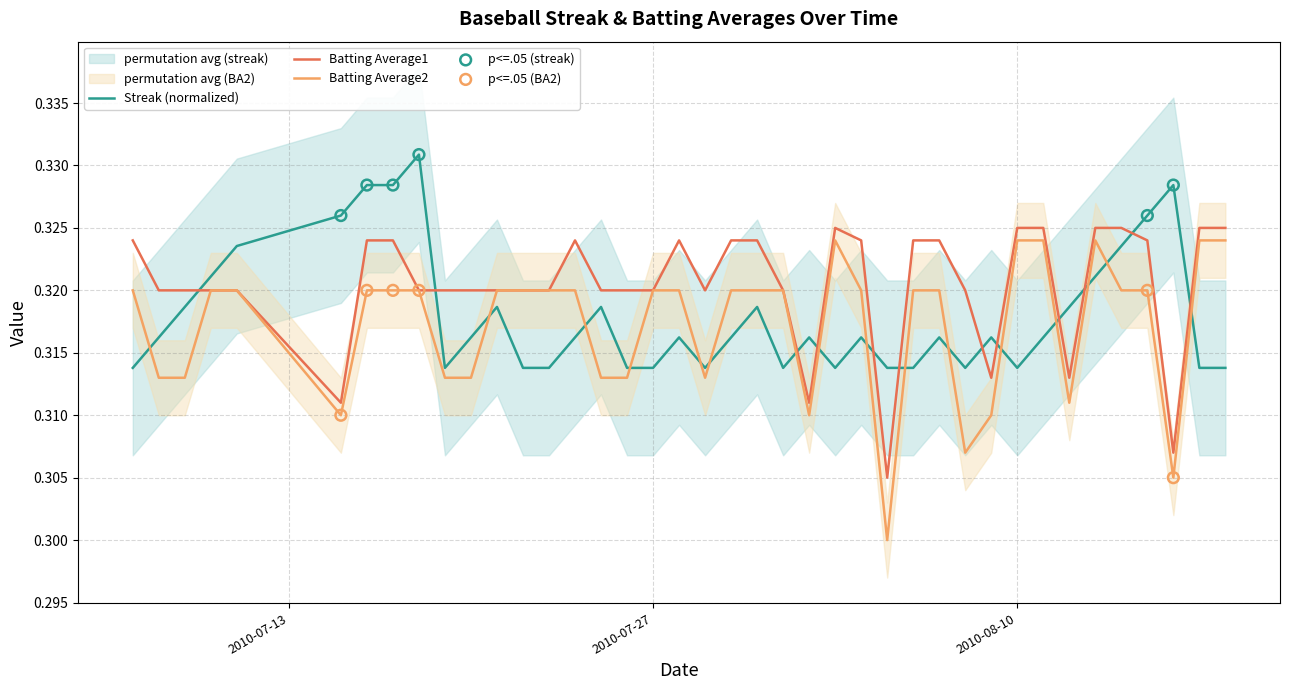

At how many categories does at least one series exceed 0?

40